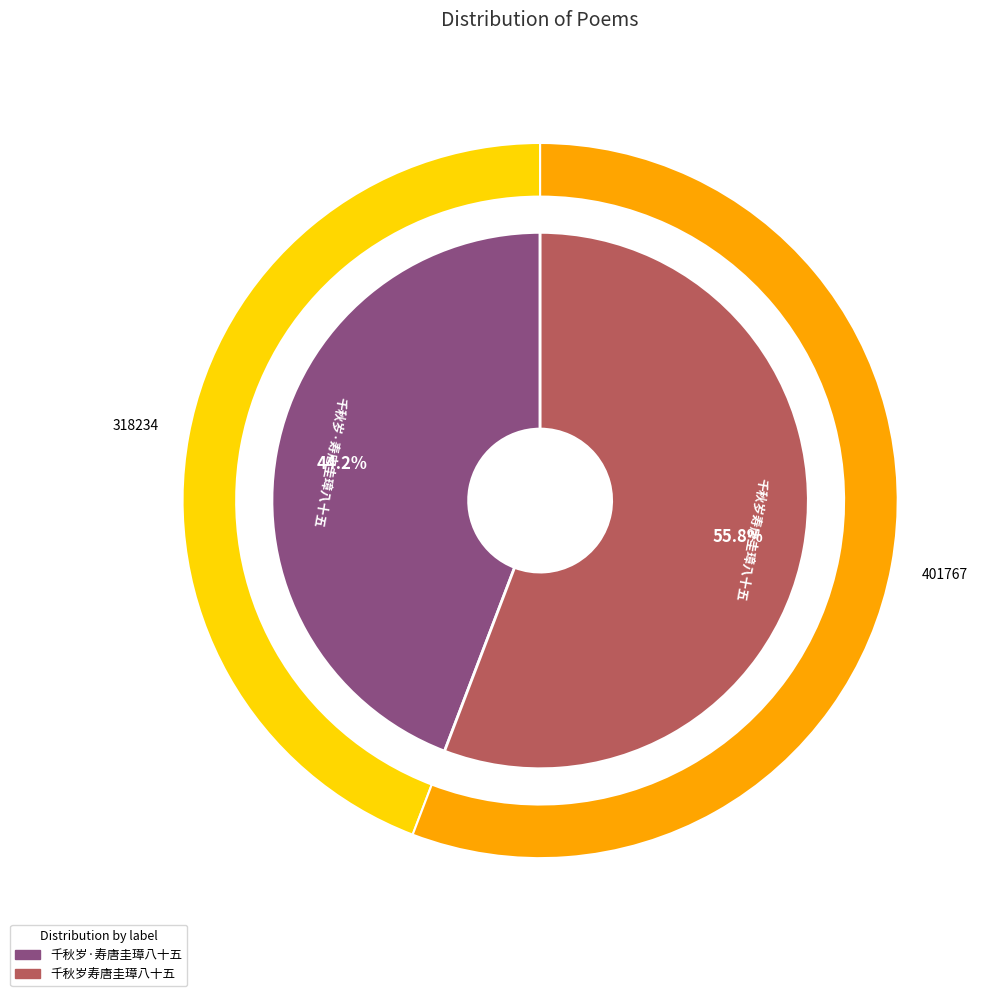

Does 千秋岁·寿唐圭璋八十五 represent more than half of the total?

No